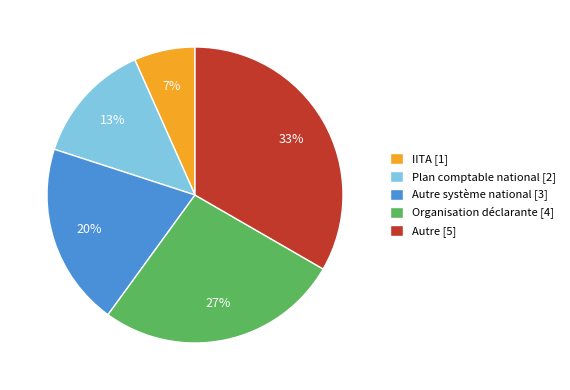

Is there any slice that represents more than half of the pie?

No